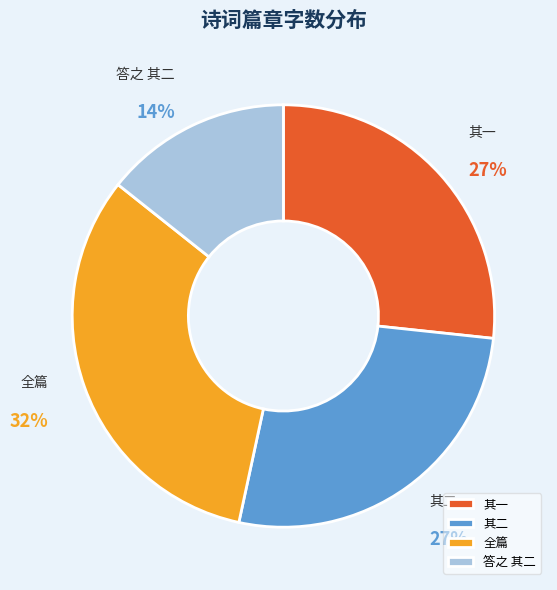

Between 答之 其二 and 其二, which is larger?

其二